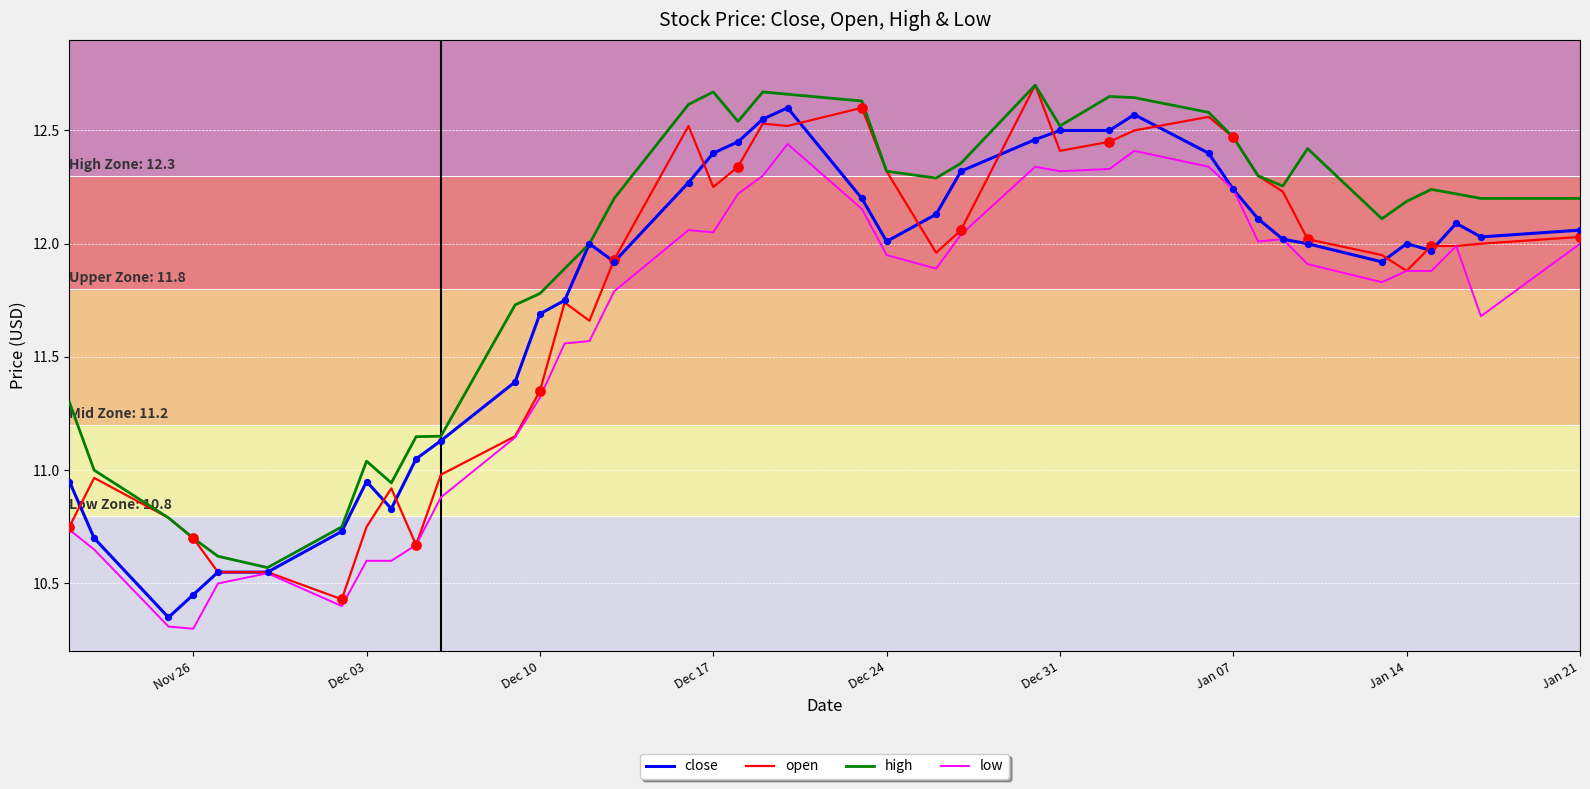

Which series has the largest total across all categories?

high